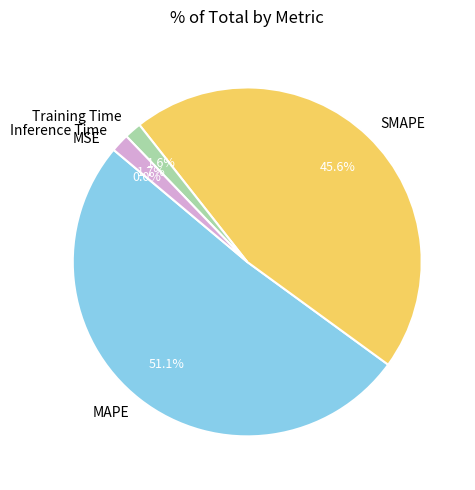

Does MAPE represent more than half of the total?

Yes